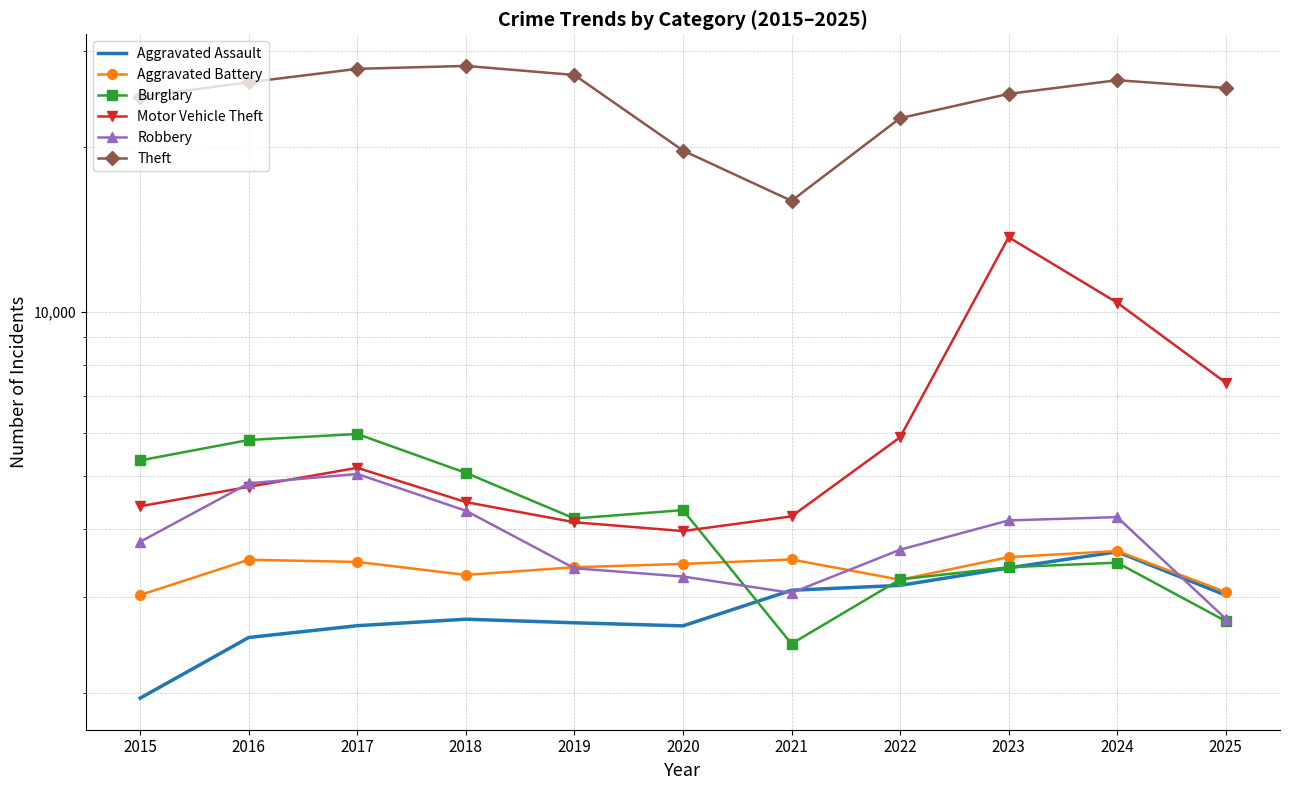

Reading left to right, what are all the values shown in this chart?

Aggravated Assault: 2015=1960	2016=2531	2017=2660	2018=2734	2019=2693	2020=2658	2021=3089	2022=3153	2023=3394	2024=3633	2025=3026
Aggravated Battery: 2015=3028	2016=3513	2017=3481	2018=3295	2019=3404	2020=3452	2021=3517	2022=3229	2023=3552	2024=3645	2025=3066
Burglary: 2015=5341	2016=5822	2017=5971	2018=5068	2019=4181	2020=4331	2021=2465	2022=3233	2023=3404	2024=3470	2025=2712
Motor Vehicle Theft: 2015=4402	2016=4779	2017=5177	2018=4480	2019=4115	2020=3965	2021=4218	2022=5888	2023=13689	2024=10388	2025=7413
Robbery: 2015=3790	2016=4849	2017=5044	2018=4320	2019=3389	2020=3273	2021=3055	2022=3665	2023=4147	2024=4205	2025=2739
Theft: 2015=24764	2016=26322	2017=27851	2018=28198	2019=27139	2020=19733	2021=15962	2022=22619	2023=25063	2024=26549	2025=25698